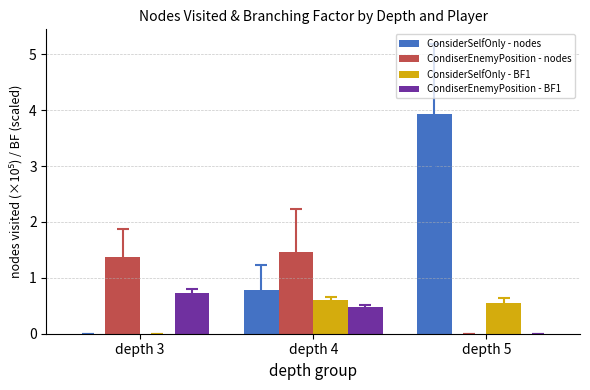

Are the bars grouped side by side (vs. stacked)?

Yes